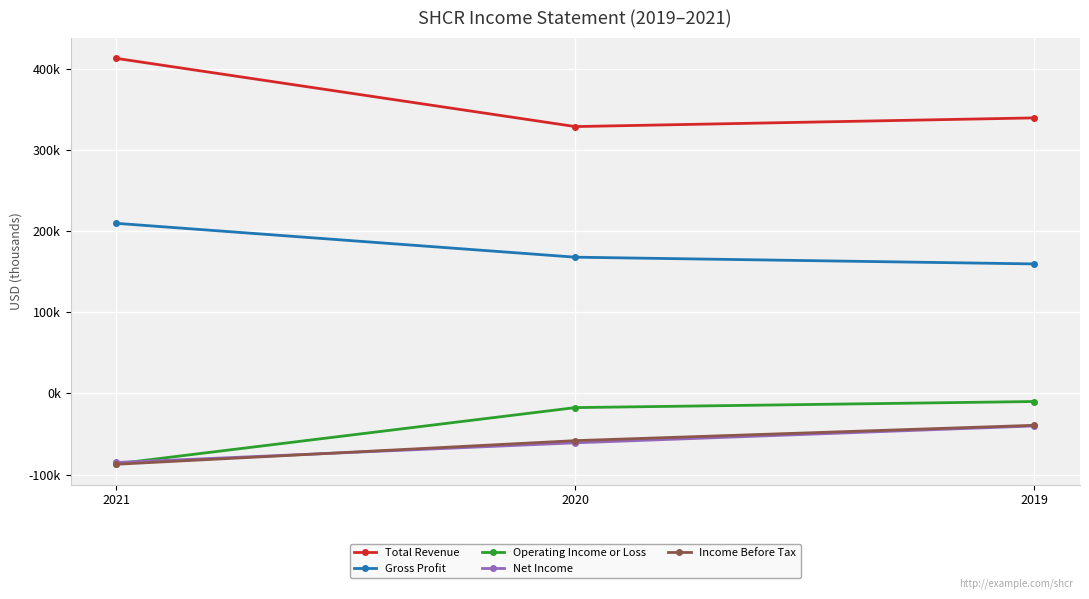

What are all the series names shown in the legend?

Total Revenue, Gross Profit, Operating Income or Loss, Net Income, Income Before Tax